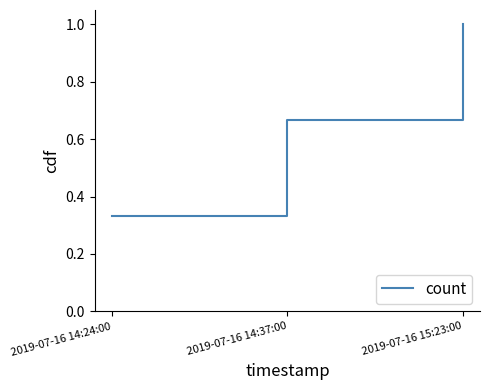

List the labels in order of value, largest first.

2019-07-16 15:23:00, 2019-07-16 14:37:00, 2019-07-16 14:24:00